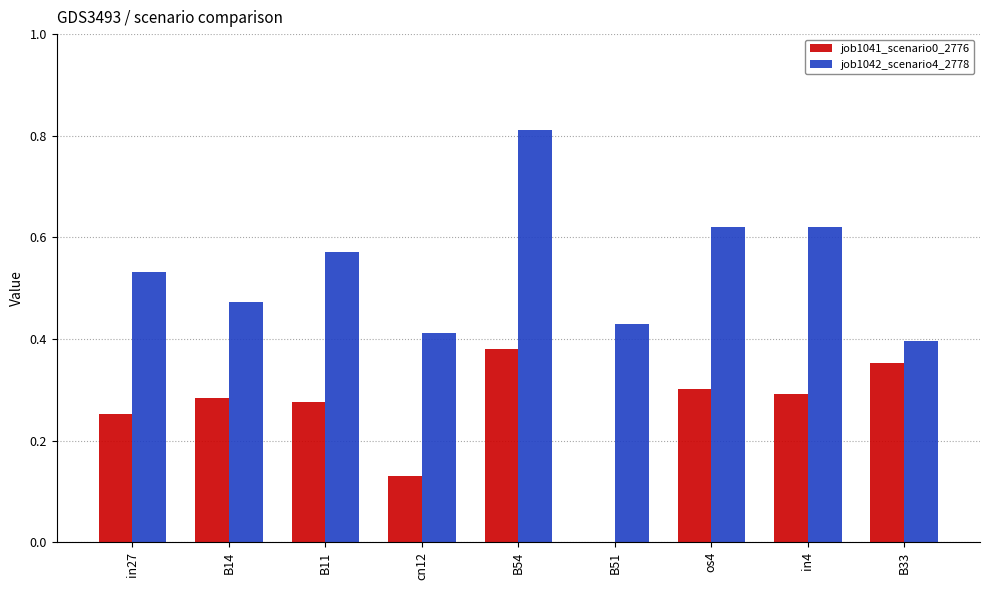

How many groups of bars are there?

9